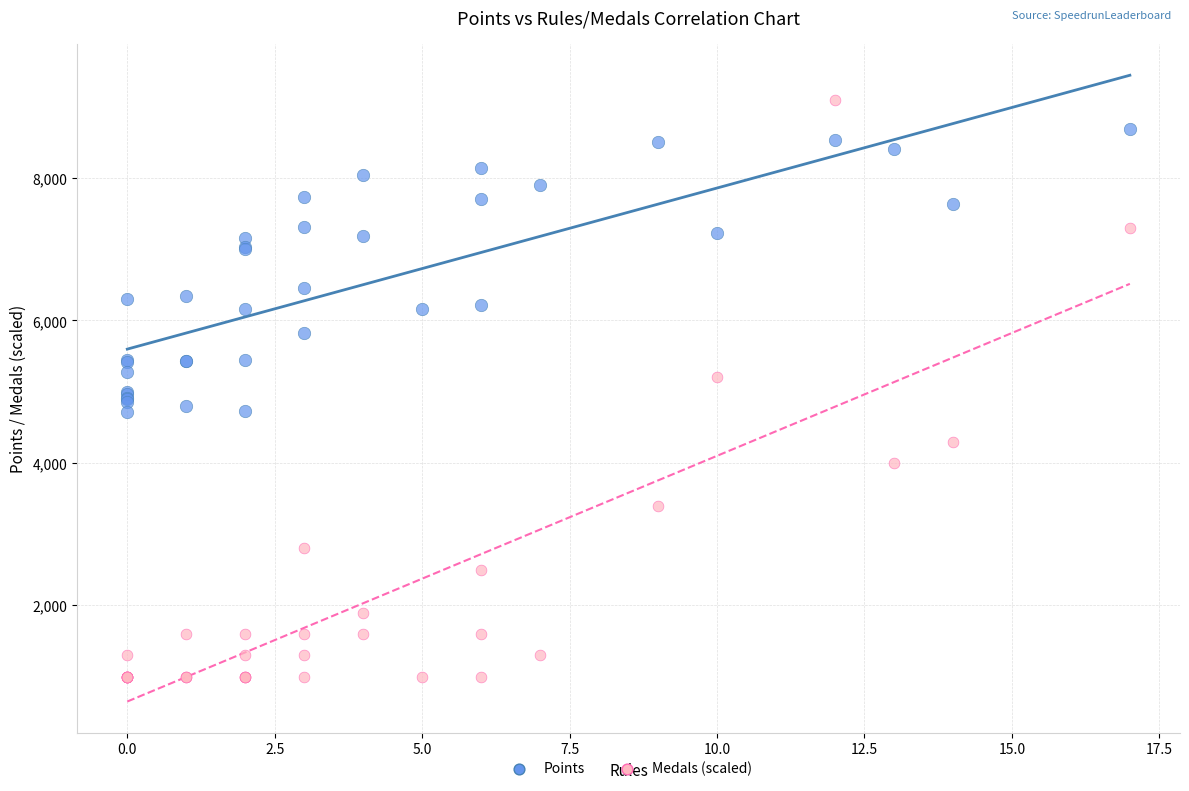

What are all the series names shown in the legend?

Points, Medals (scaled)